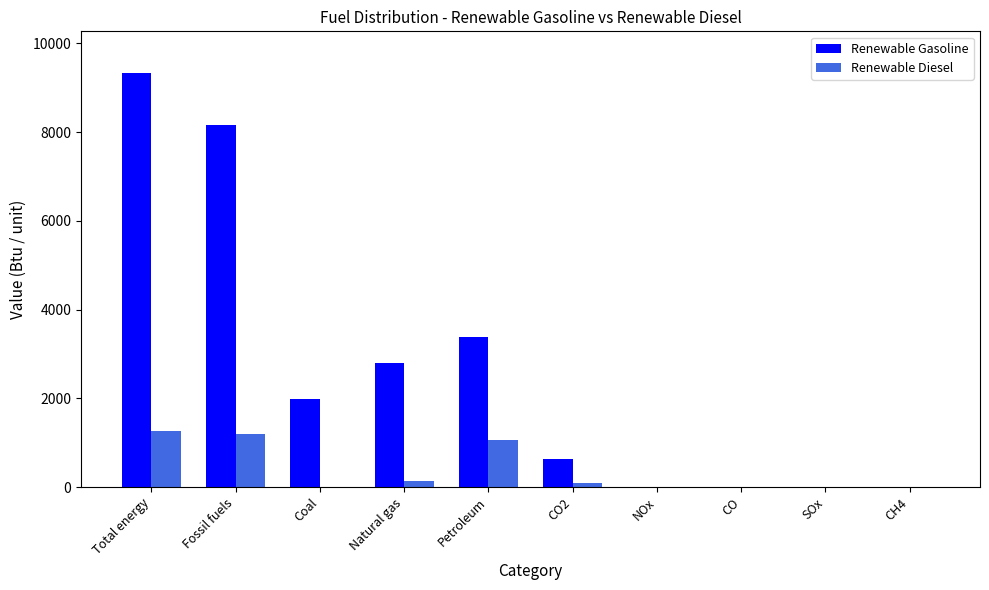

At which label does Renewable Gasoline reach its peak?

Total energy